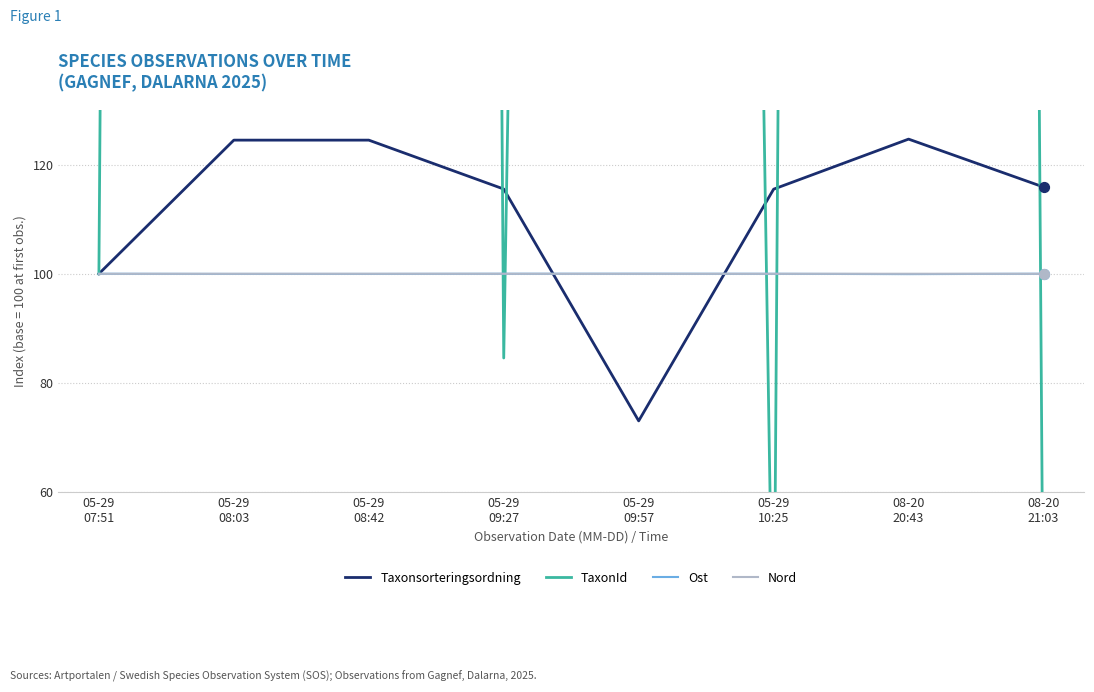

Which series reaches the minimum Y coordinate?

TaxonId